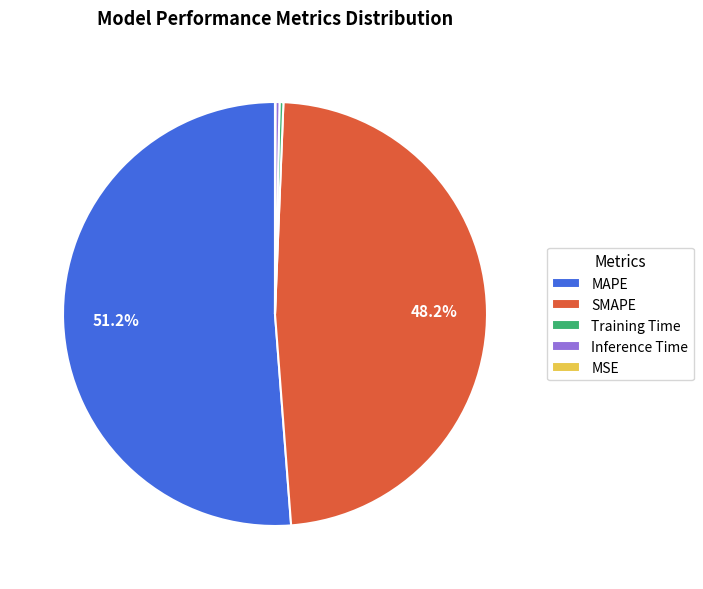

Is there any slice that represents more than half of the pie?

Yes